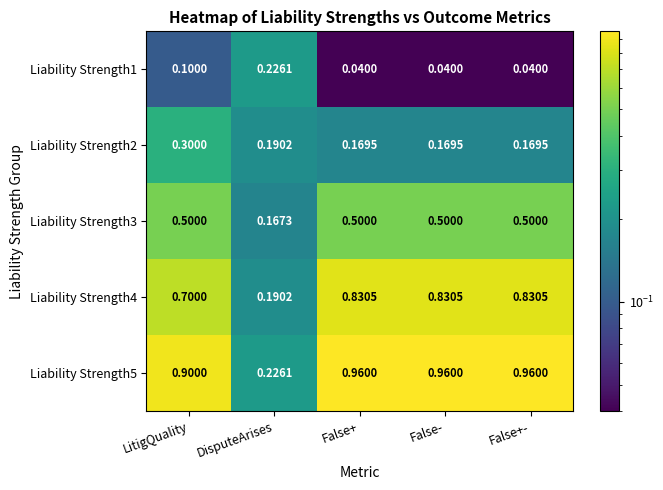

List the series in order of their overall mean, lowest first.

Liability Strength1, Liability Strength2, Liability Strength3, Liability Strength4, Liability Strength5